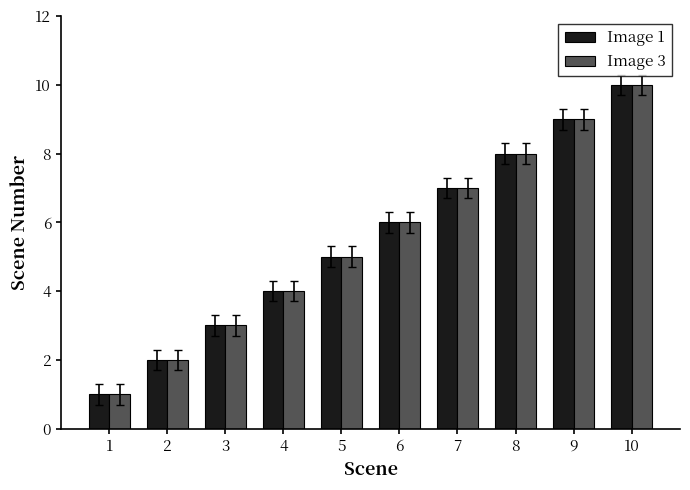

Which category has the lowest value in the Image 3 series?

1